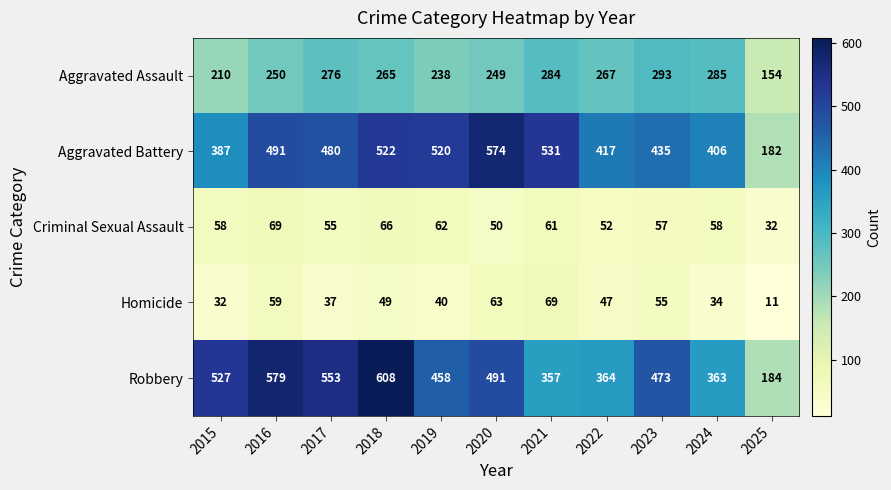

How many categories are shown in the chart?

11